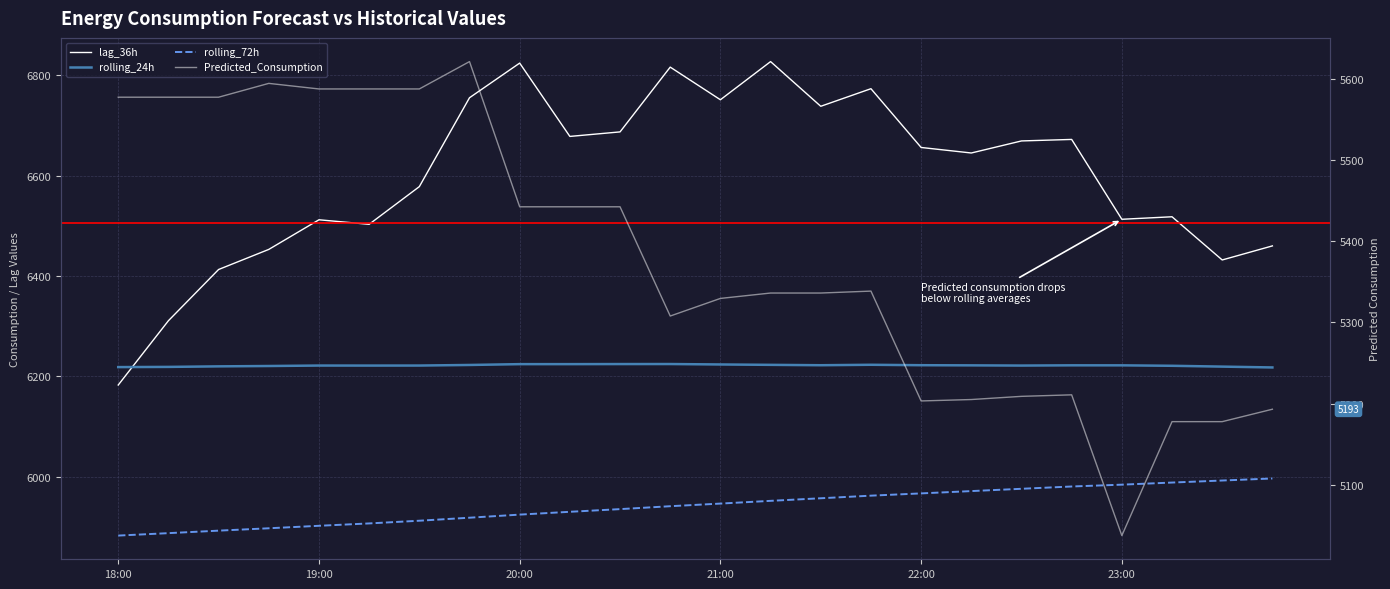

How many data points in Predicted_Consumption are less than 5338?

12